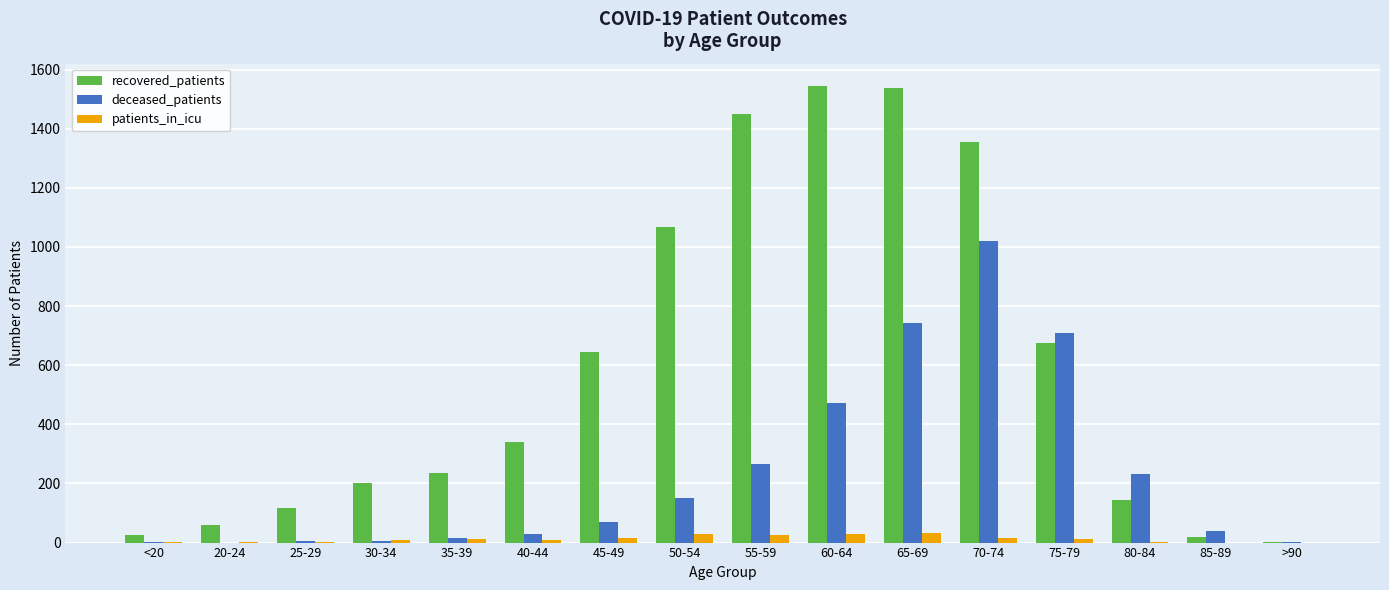

What is the greatest value displayed?

1543